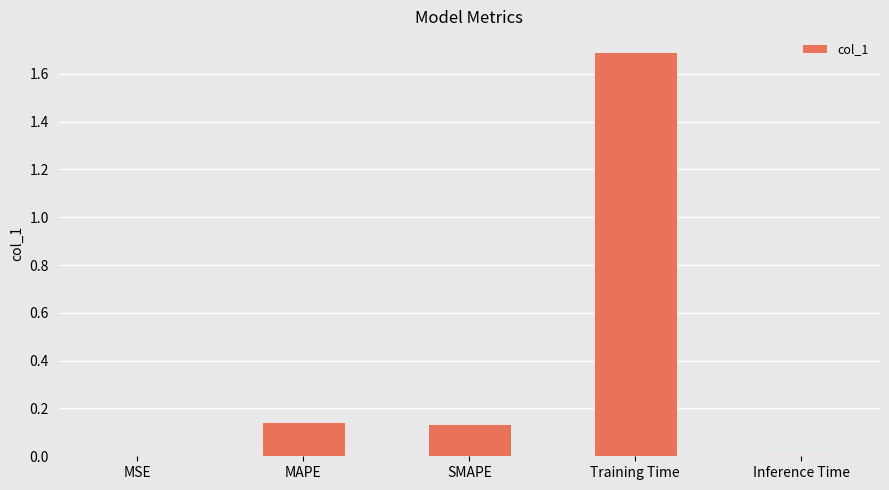

Is it true that the value at SMAPE is 0.2?

False